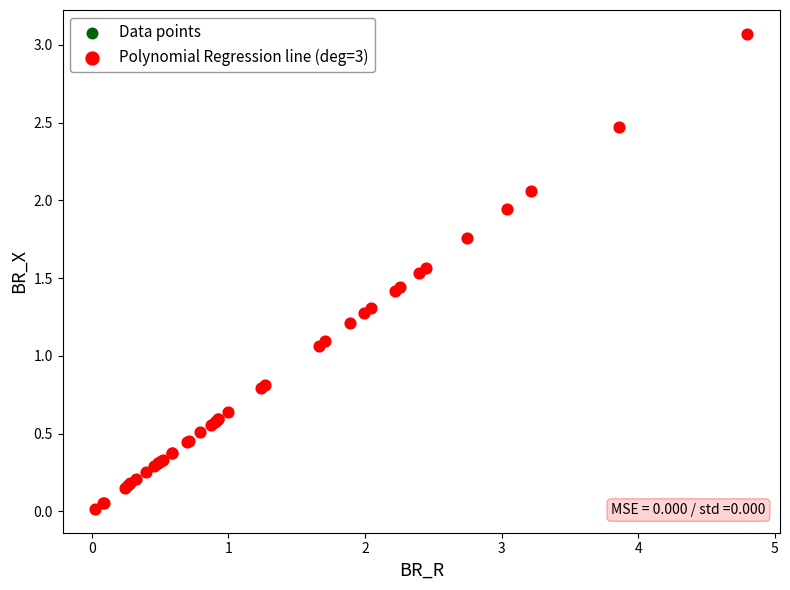

What are all the series names shown in the legend?

Data points, Polynomial Regression line (deg=3)